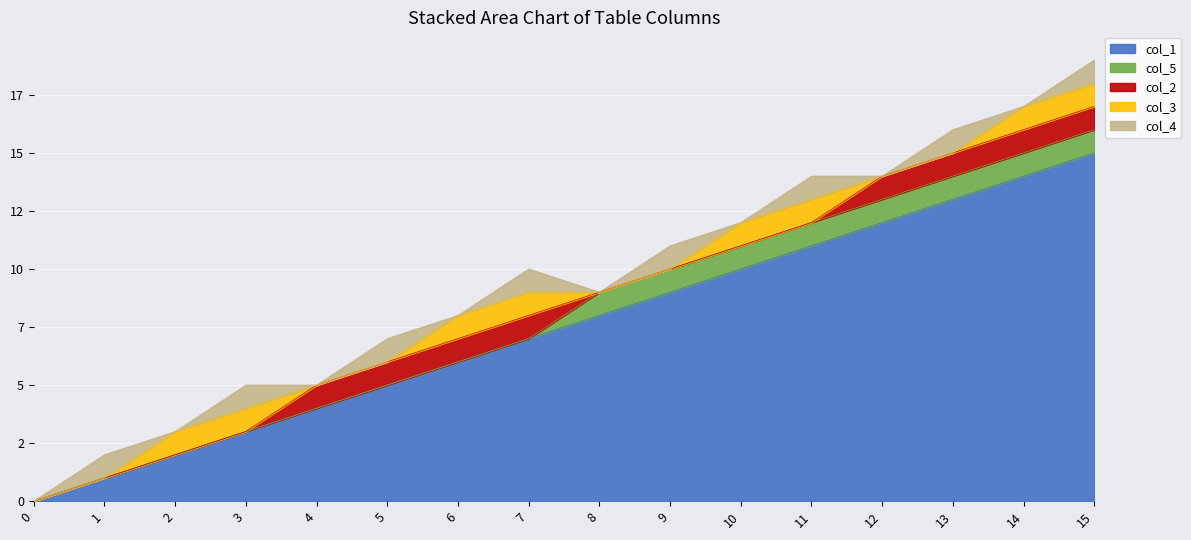

How many data points in col_5 are less than 1?

8